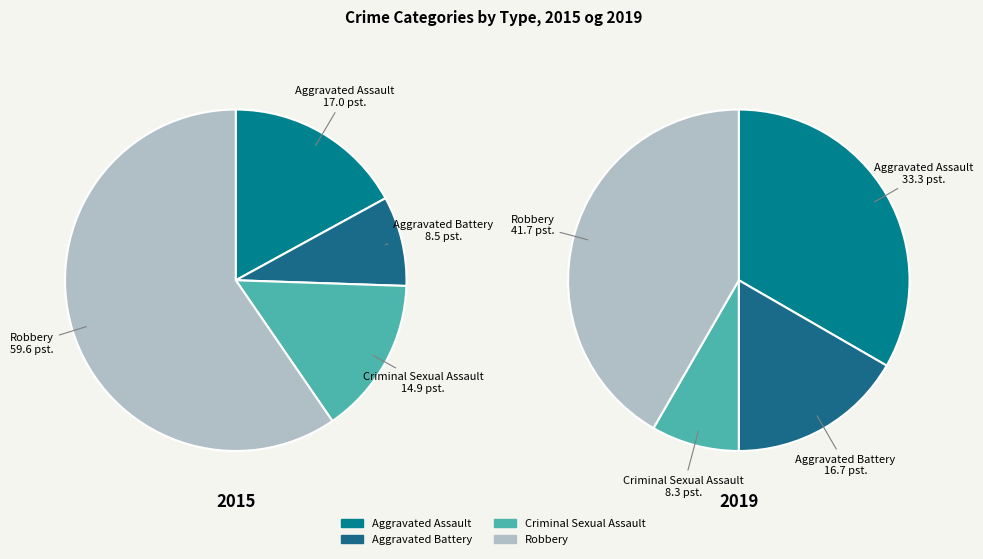

How many slices are in this pie chart?

4